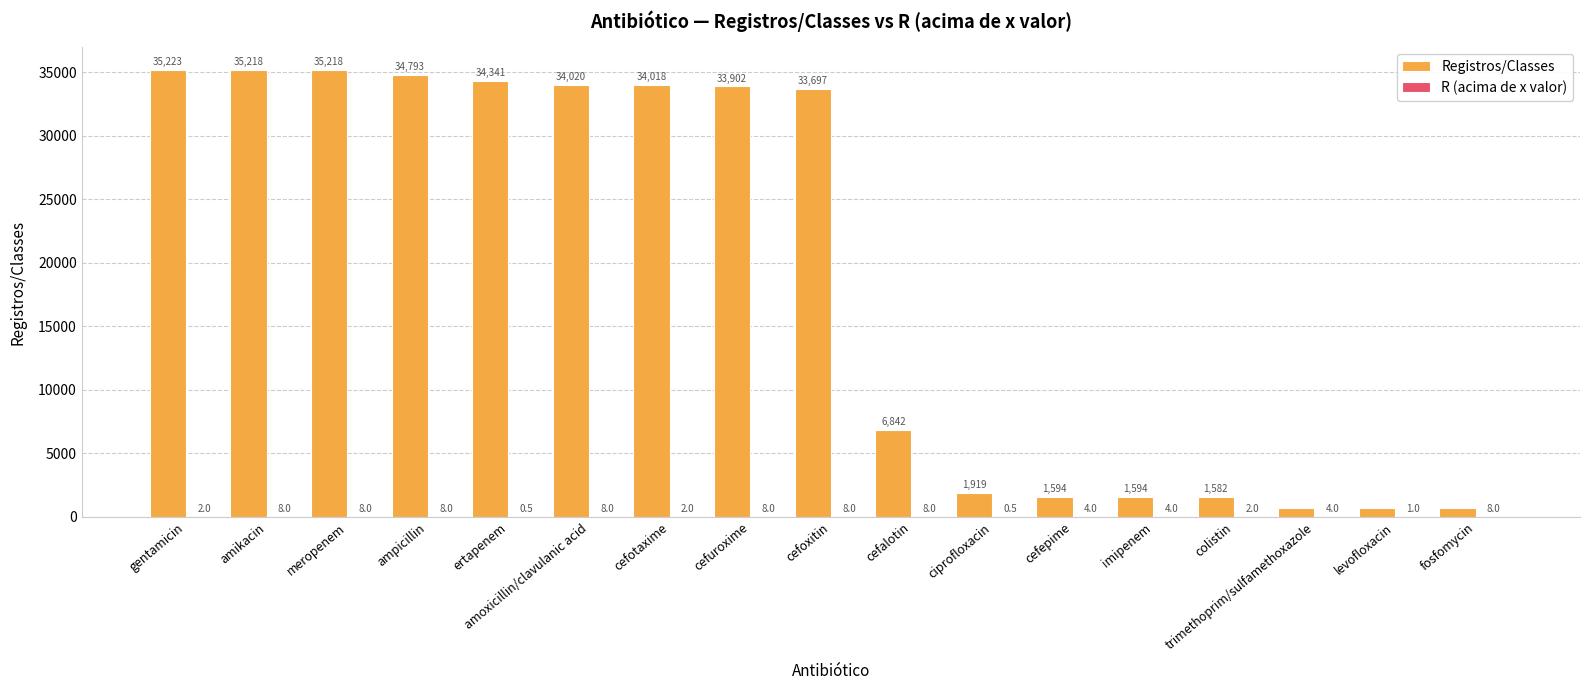

How many data points does each series have?

17